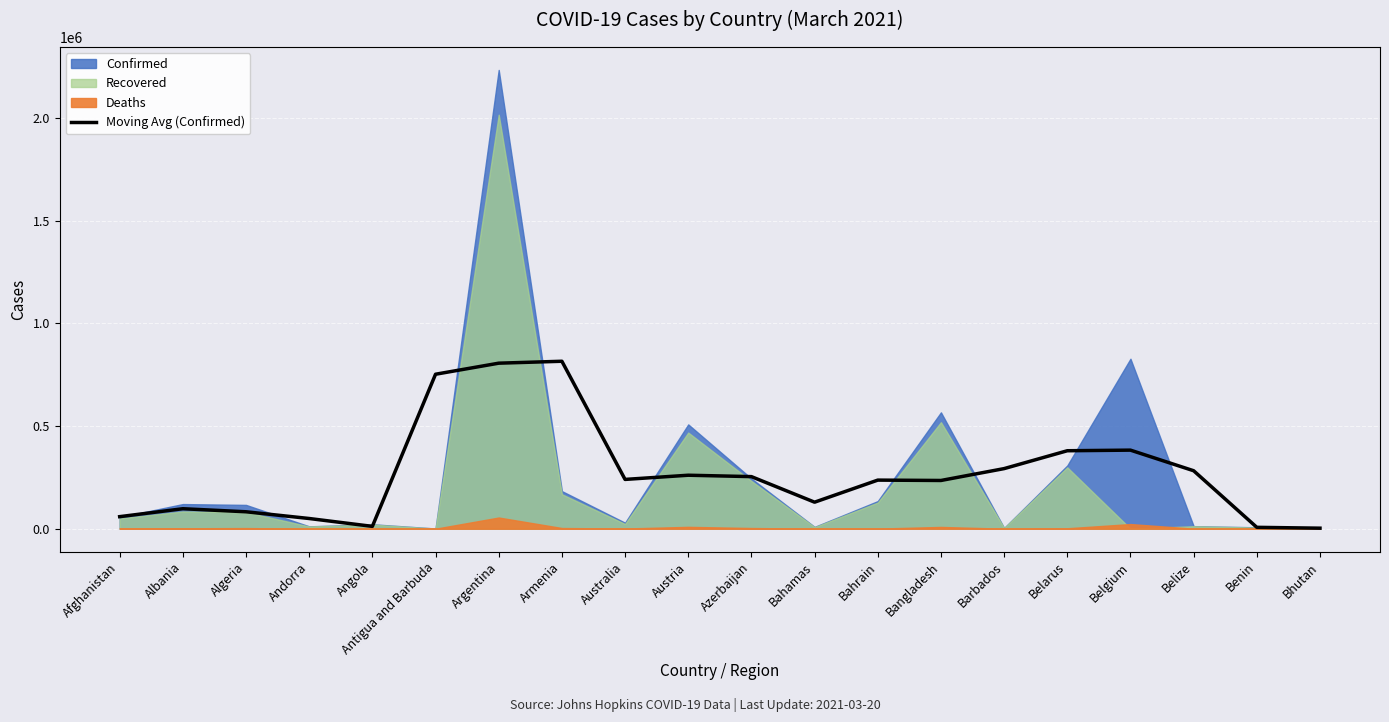

Which has a higher value, Armenia or Benin?

Armenia